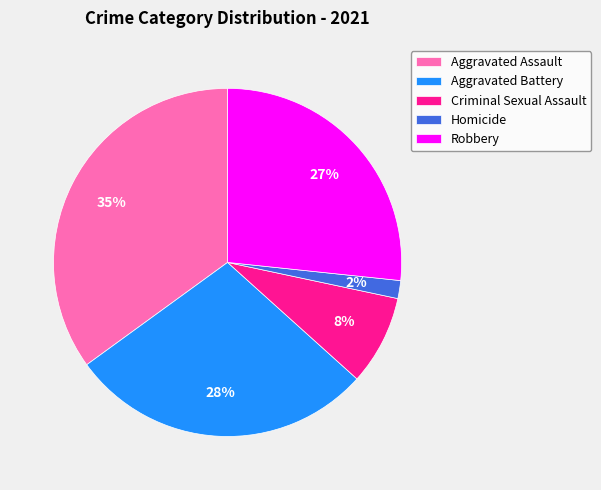

Which slice is the smallest?

Homicide